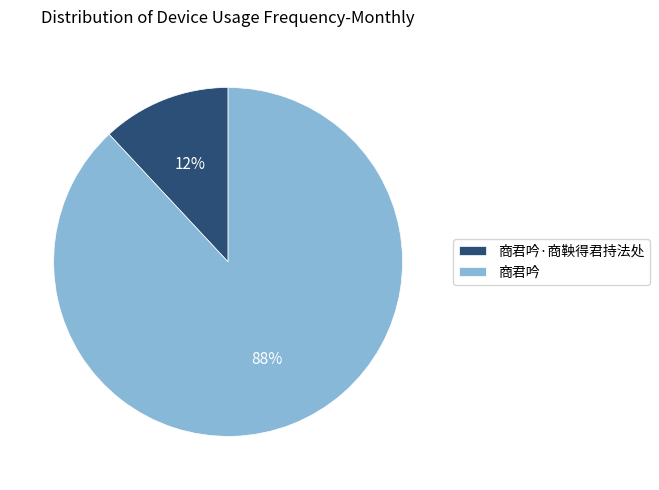

True or false: 商君吟 accounts for 88% of the total.

True